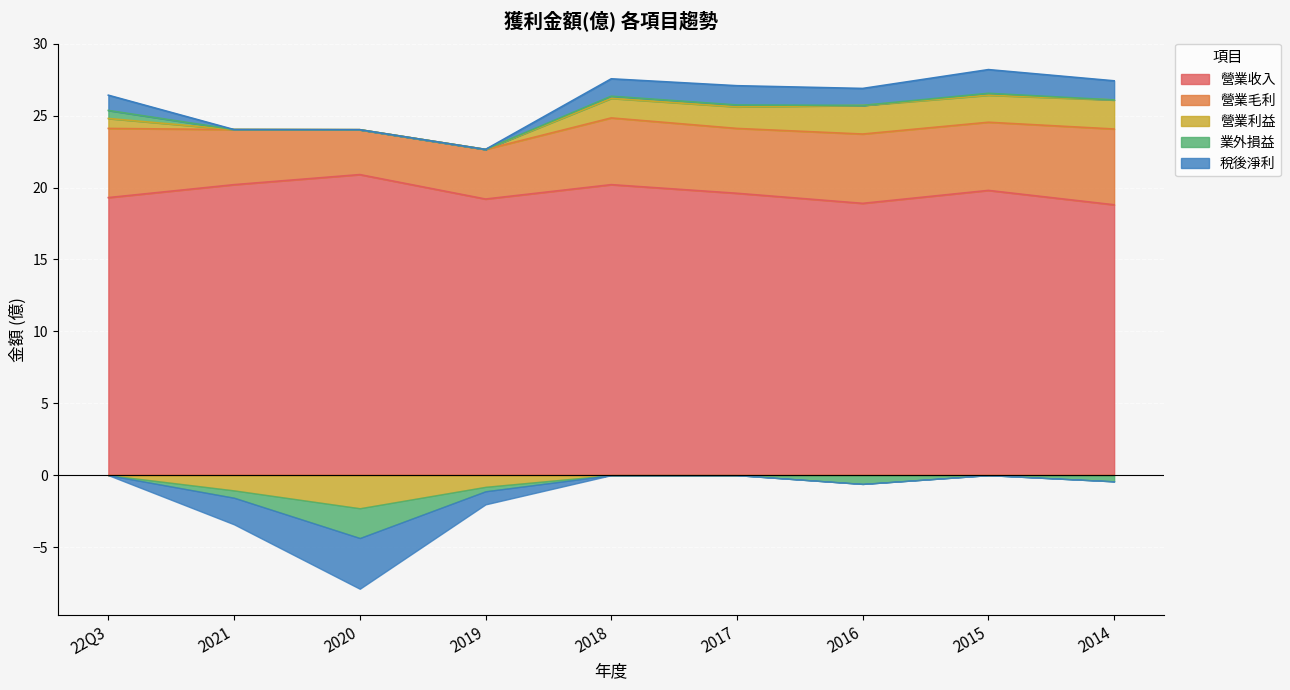

Reading left to right, list all the values displayed in this chart.

營業收入: 19.3	20.2	20.9	19.2	20.2	19.6	18.9	19.8	18.8
營業毛利: 4.8	3.8	3.1	3.5	4.6	4.5	4.8	4.7	5.3
營業利益: 0.7	-1.1	-2.3	-0.8	1.4	1.5	2.0	1.9	2.0
業外損益: 0.6	-0.5	-2.1	-0.3	0.1	0.1	-0.6	0.1	-0.4
稅後淨利: 1.1	-1.9	-3.5	-0.9	1.2	1.3	1.2	1.6	1.3